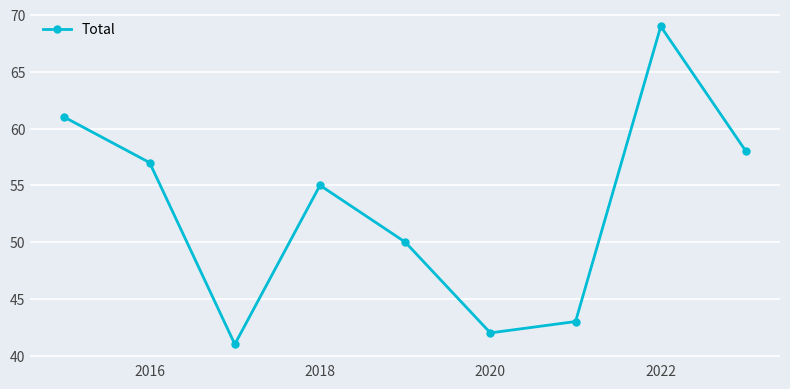

What is the value of the 5th point from the left?

50